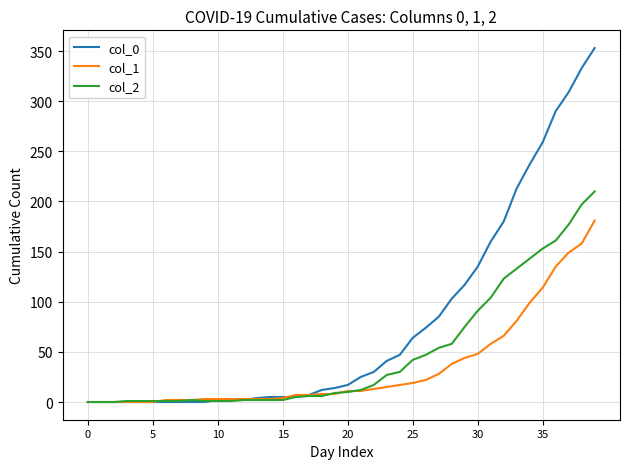

Which series has the widest spread of values?

col_0